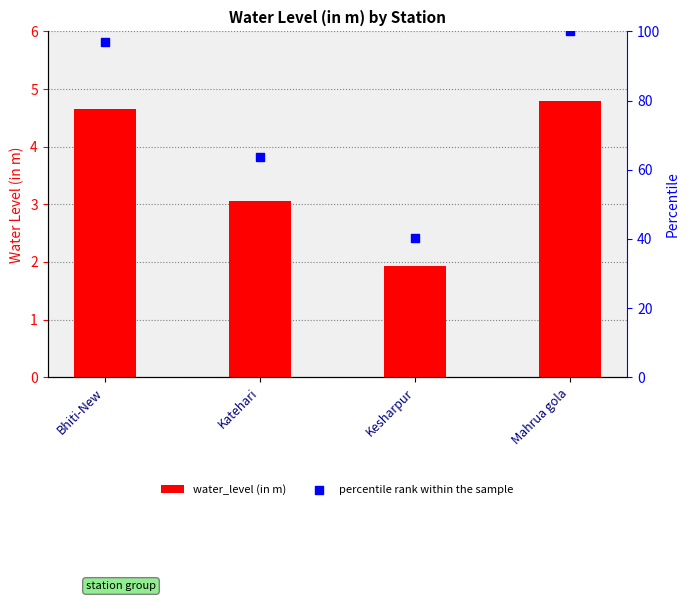

What is the total value across all series at Kesharpur?

42.1